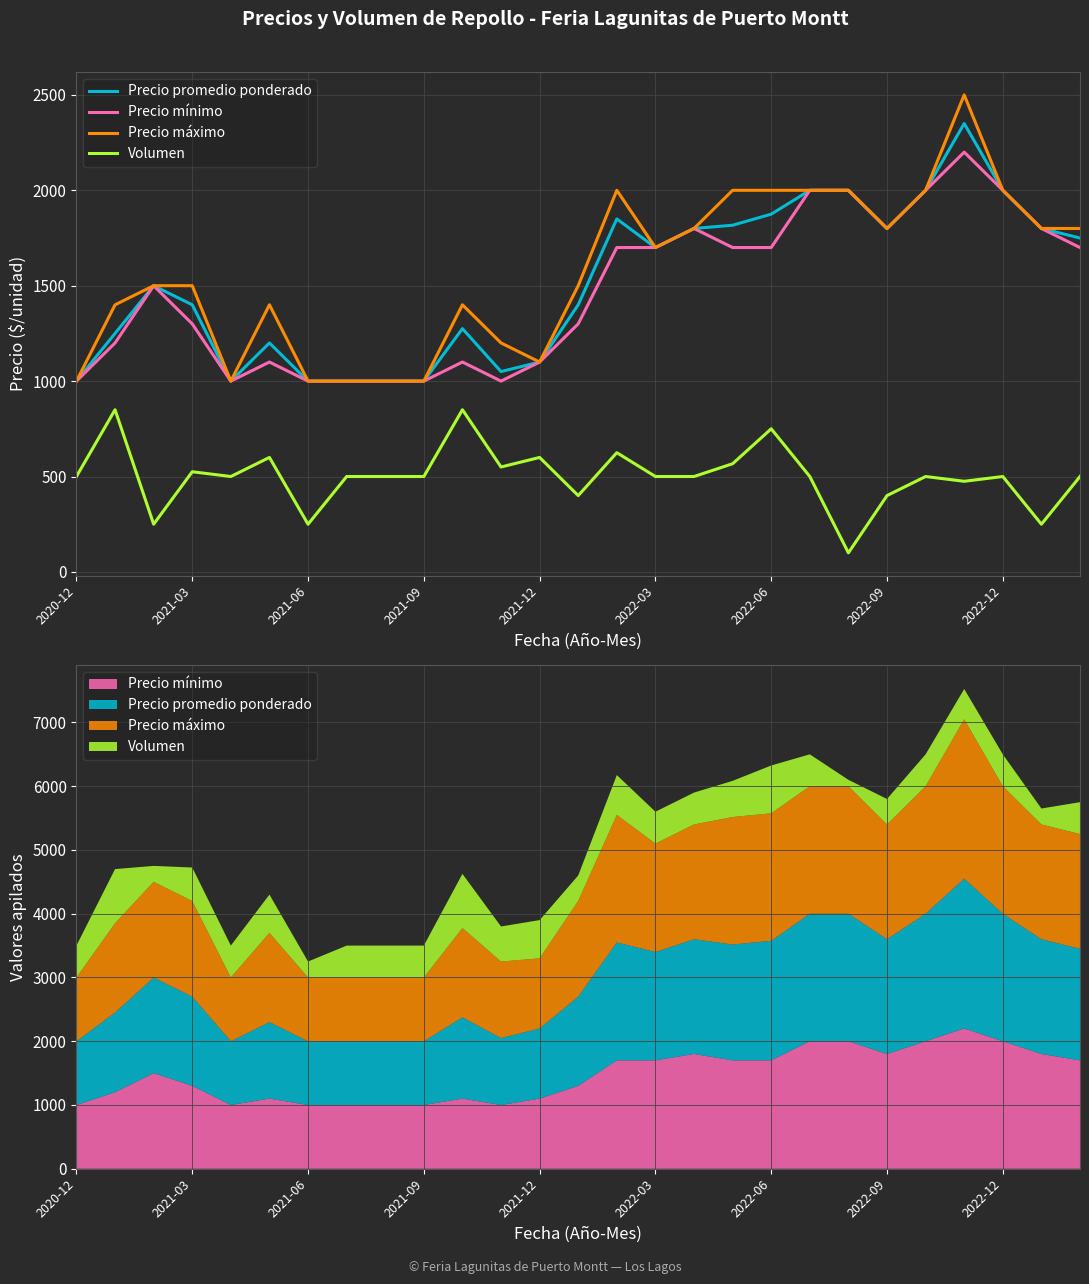

What is the sum of the Precio máximo values at 10 and 13?

2900